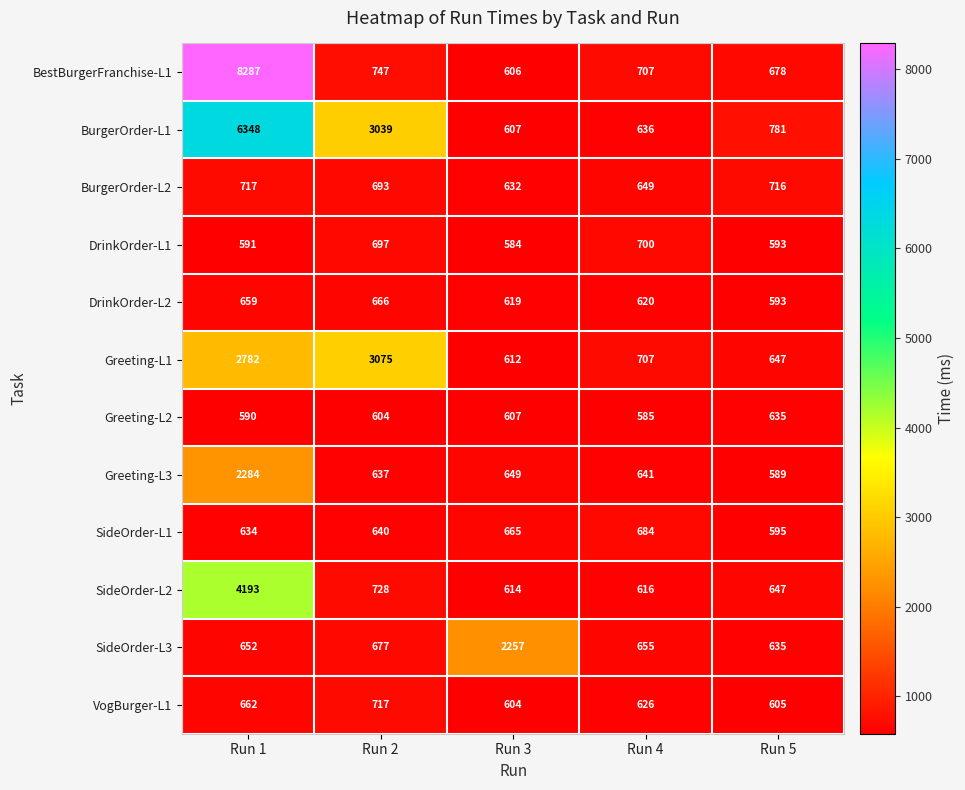

Rank the categories by DrinkOrder-L1 value from highest to lowest.

Run 4, Run 2, Run 5, Run 1, Run 3